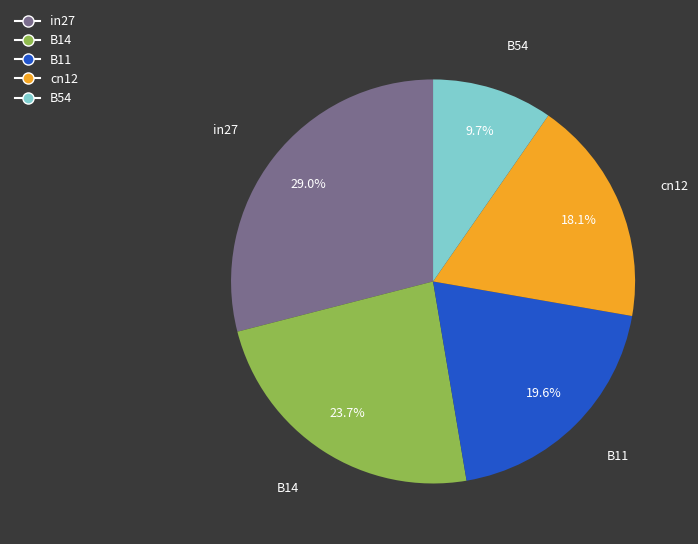

What is the smallest slice in the pie chart?

B54